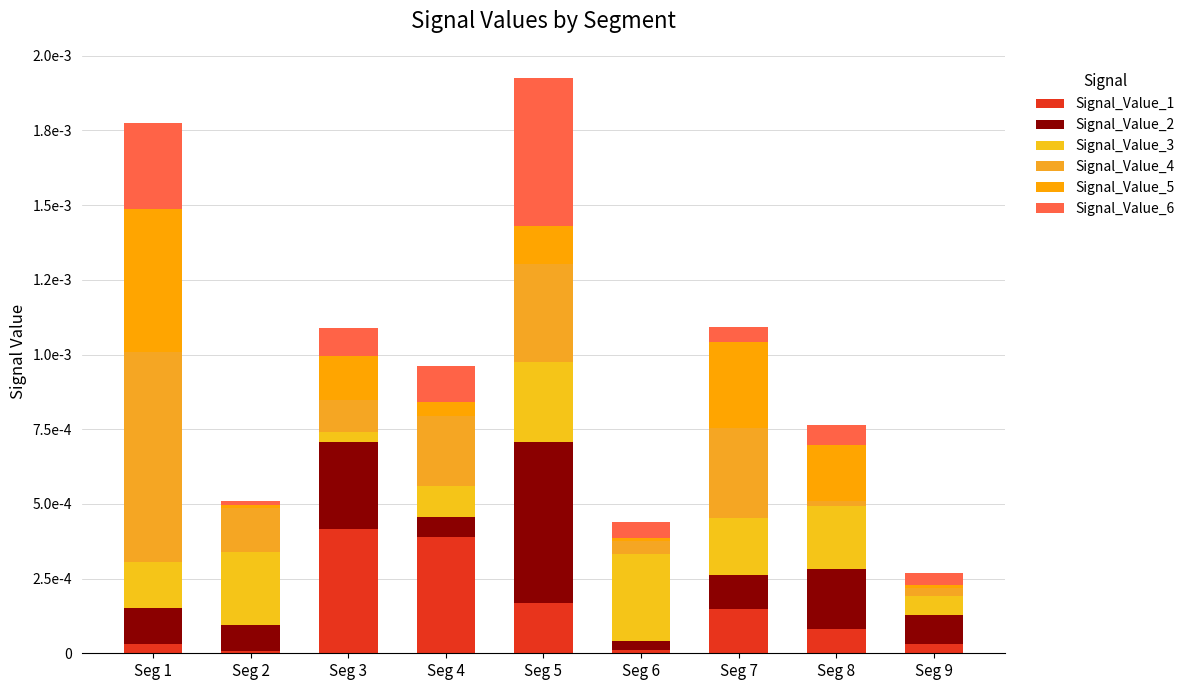

List the labels in order of Signal_Value_2 value, smallest first.

Seg 6, Seg 4, Seg 2, Seg 9, Seg 7, Seg 1, Seg 8, Seg 3, Seg 5